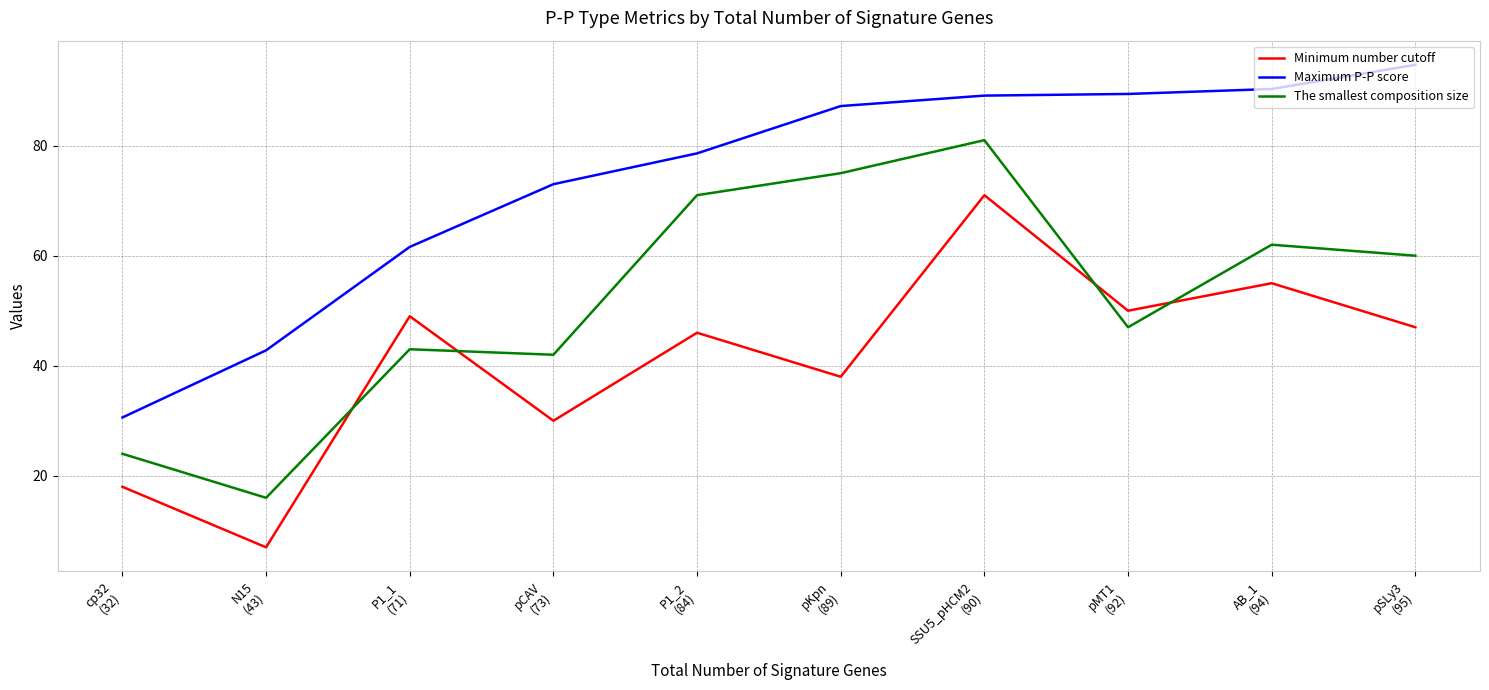

What is the highest value of the Minimum number cutoff series?

71.0